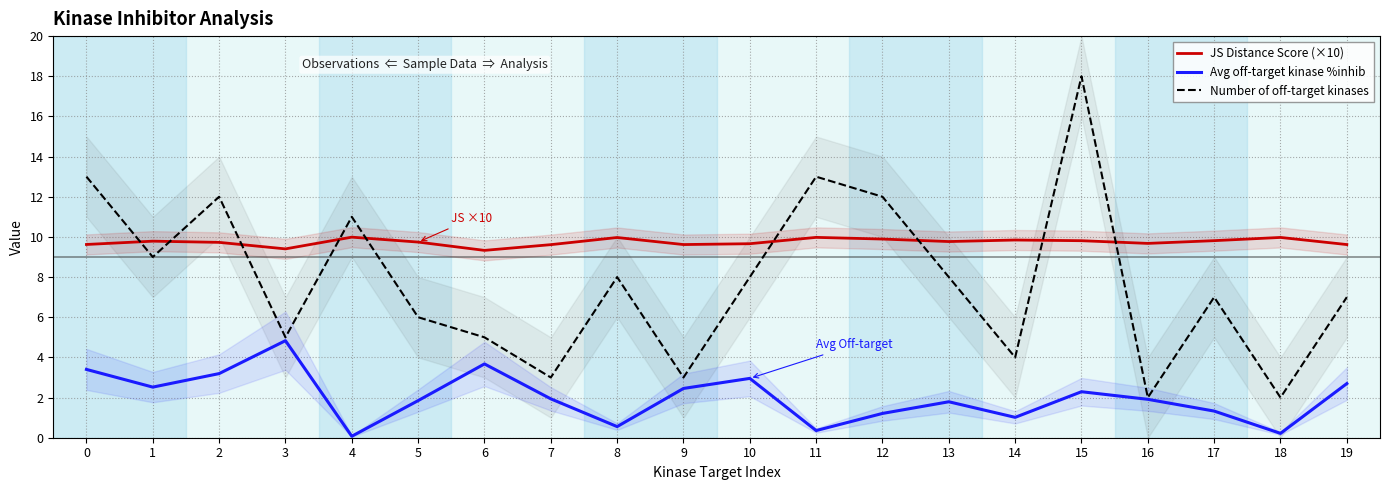

Is it true that Number of off-target kinases equals 7.0 at 19?

True